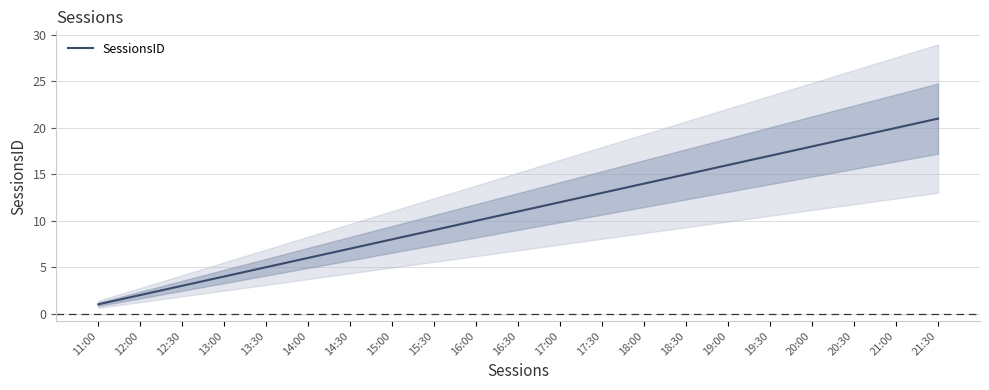

True or false: the data has more than 2 interior local peaks.

False